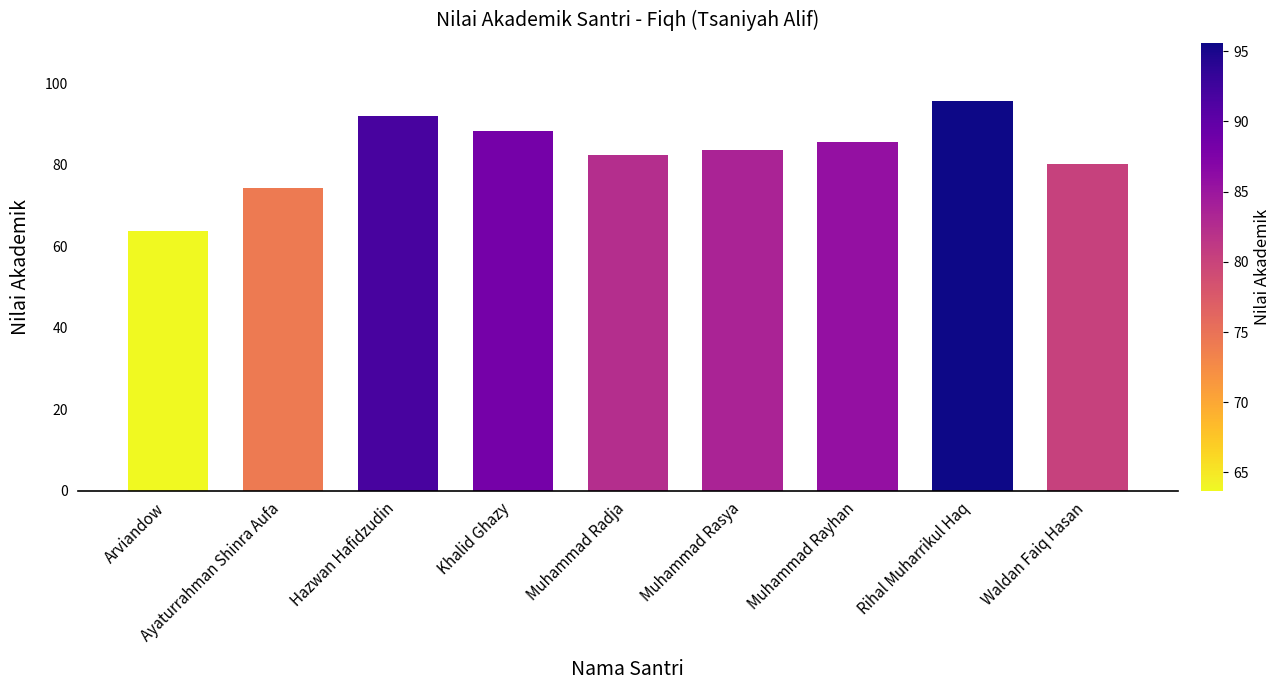

How many bars are there in total?

9